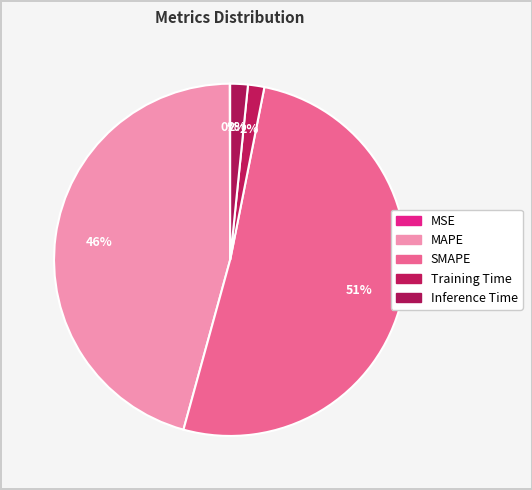

Which category has the biggest portion of the pie?

SMAPE